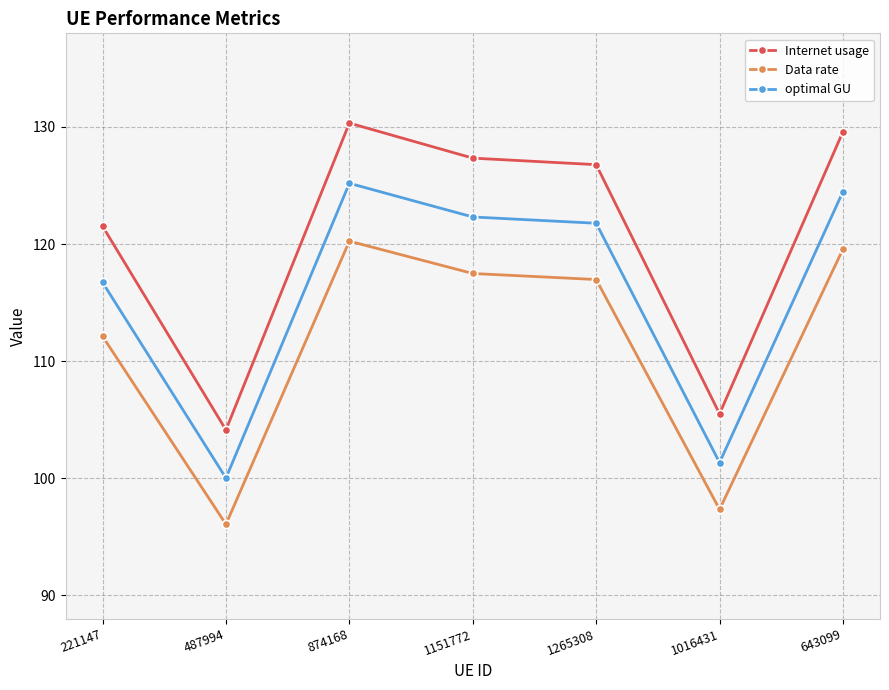

What value does the Data rate series have at 874168?

120.3